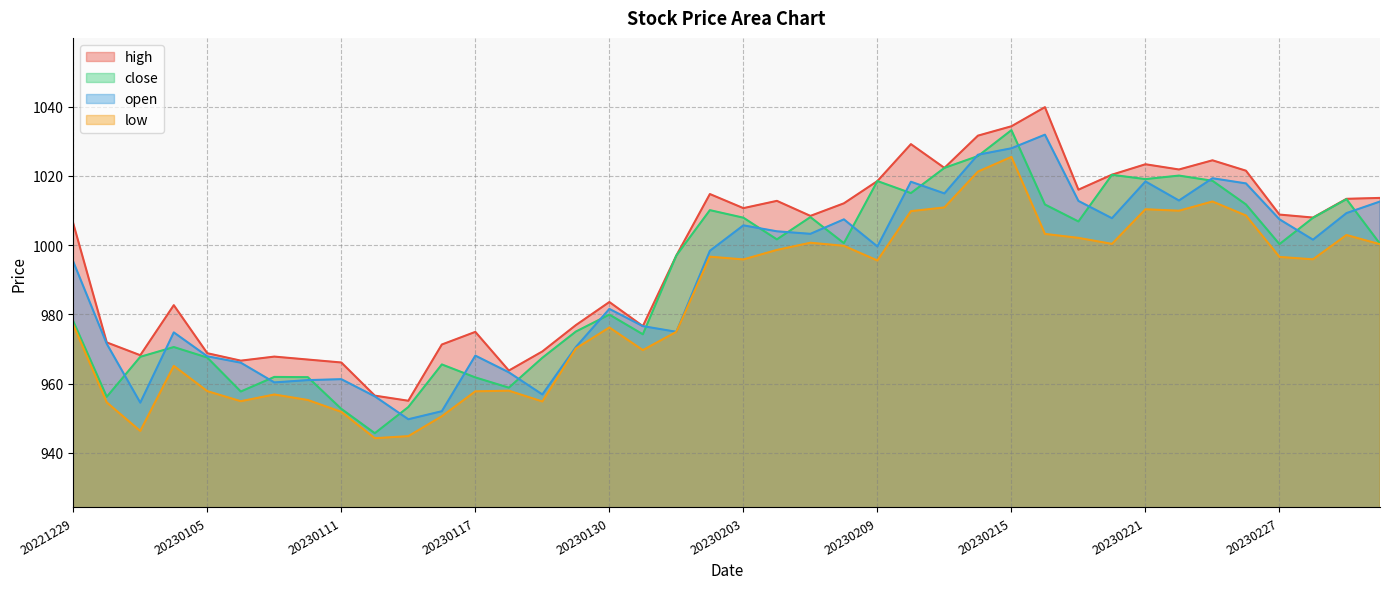

Between 20230103 and 20230217, which series saw the biggest shift?

open